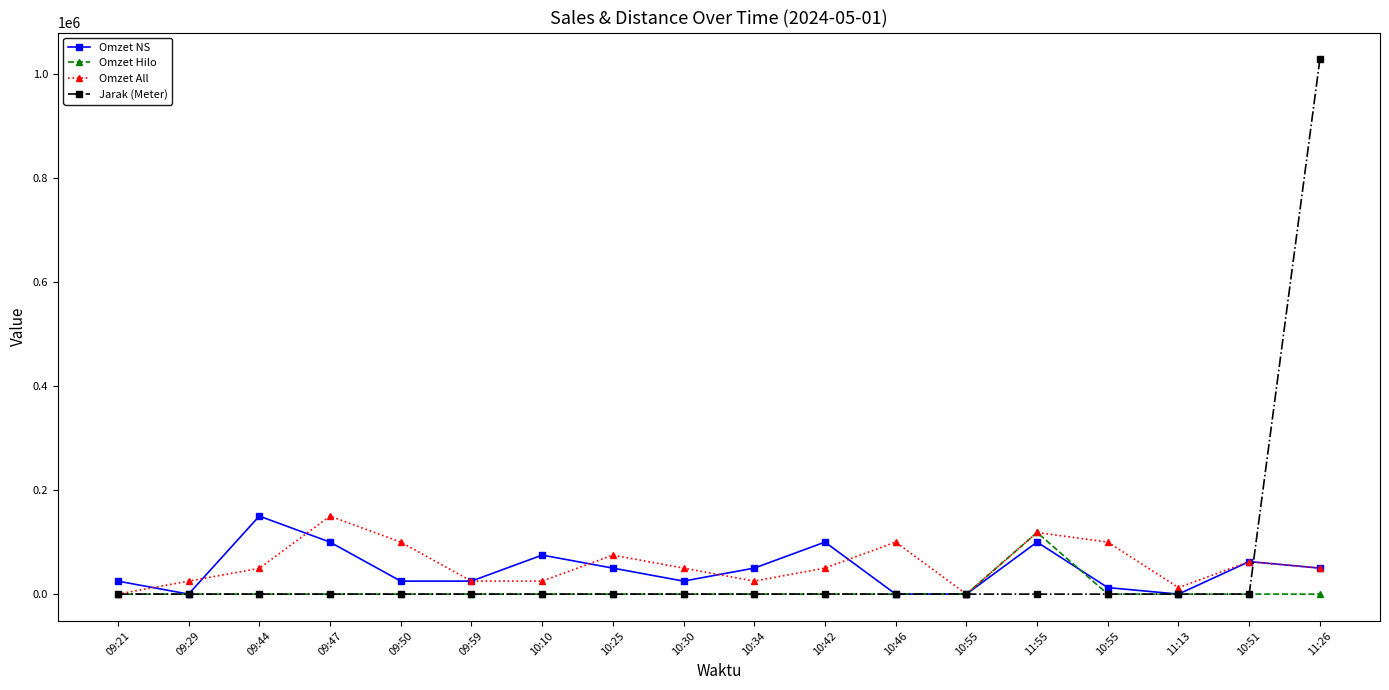

True or false: Omzet NS and Omzet Hilo intersect in this chart.

True